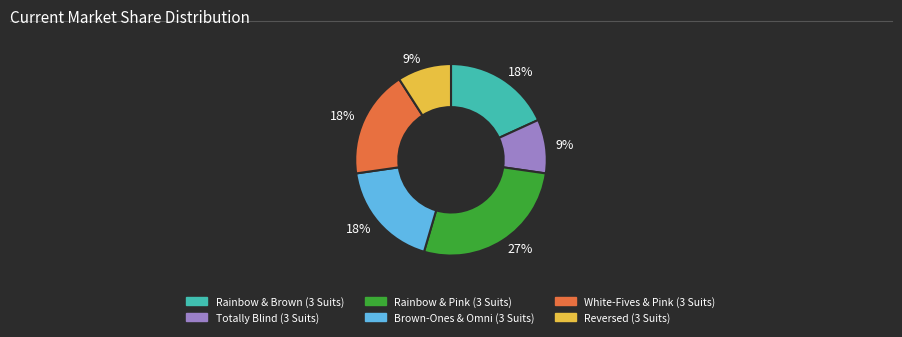

How many segments does this pie chart have?

6